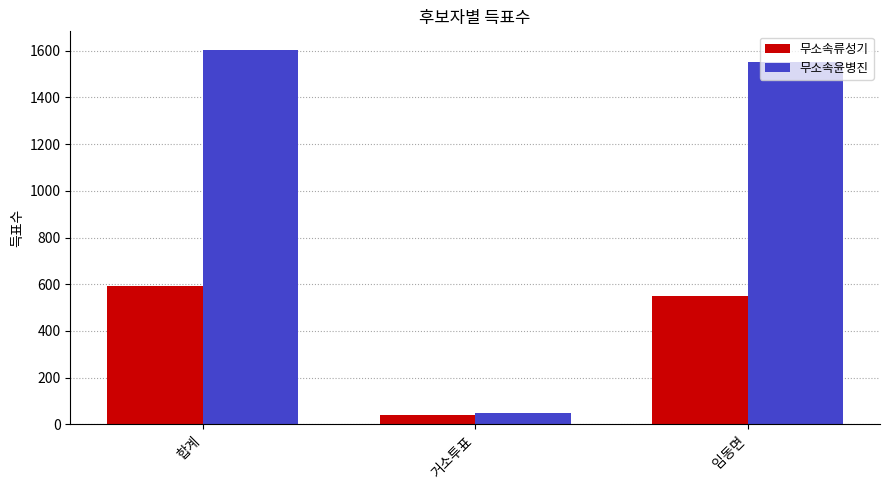

What is the difference between the 무소속류성기 values at 임동면 and 합계?

42